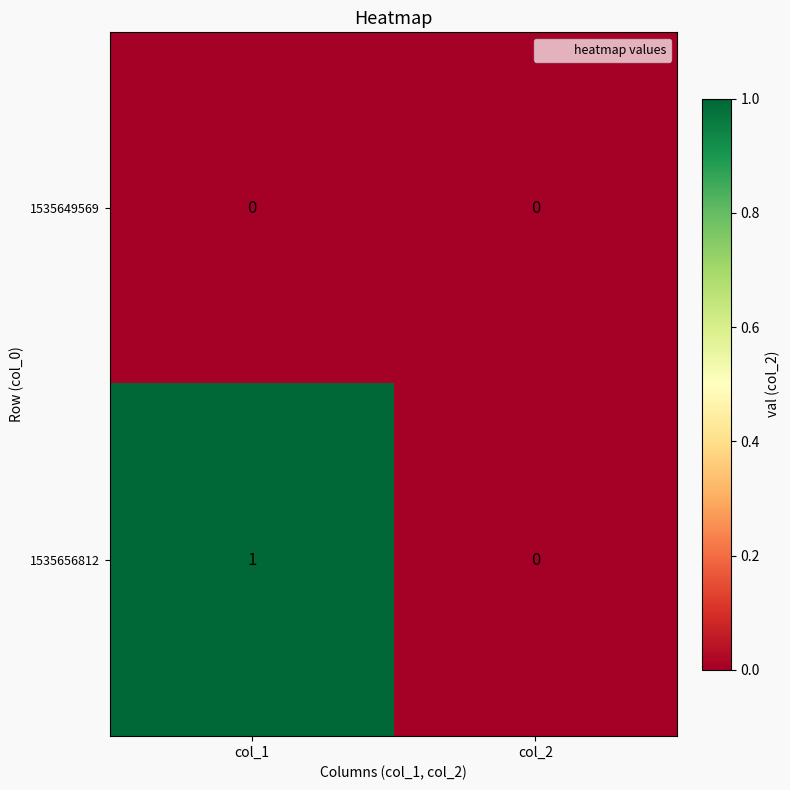

Count the number of categories in the chart.

2